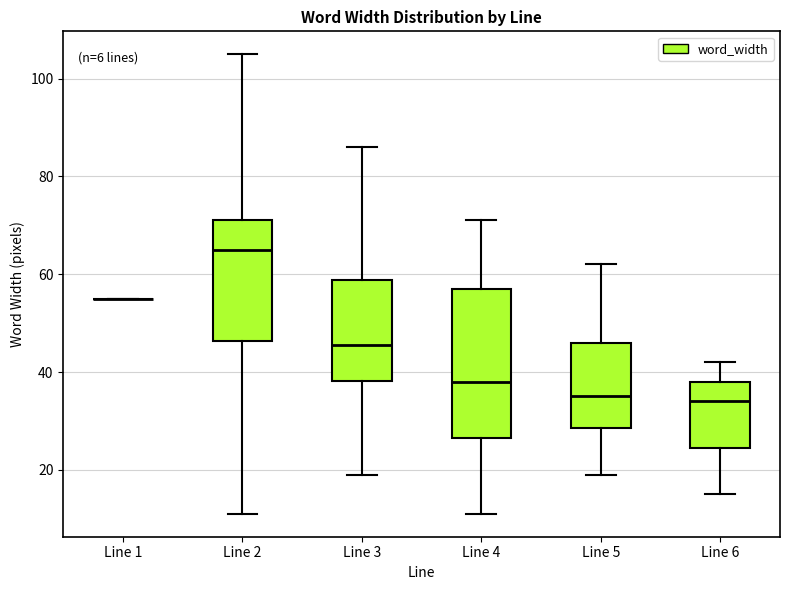

Comparing the boxes themselves (not the whiskers), which one is the tallest?

Line 4